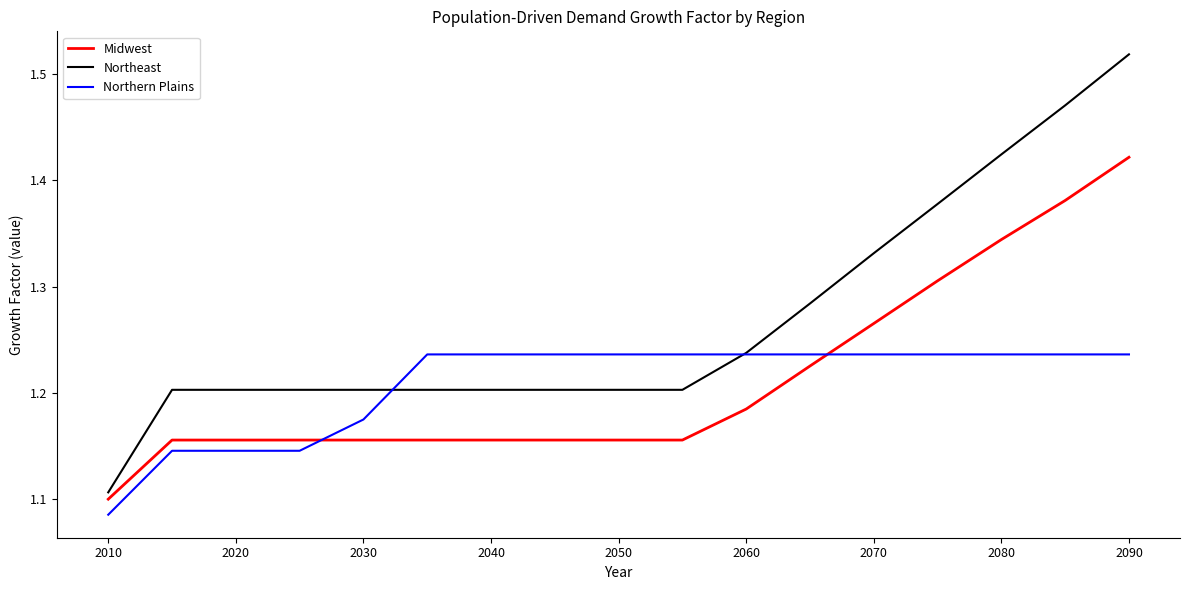

How many distinct data groups are displayed?

3